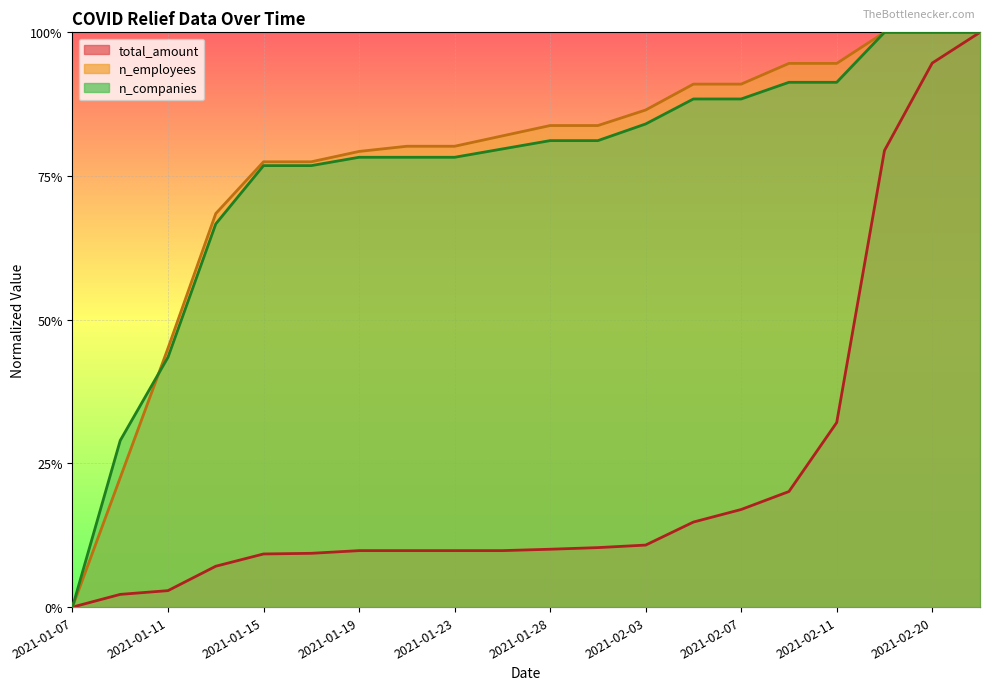

What is the average value of the total_amount series?

0.2